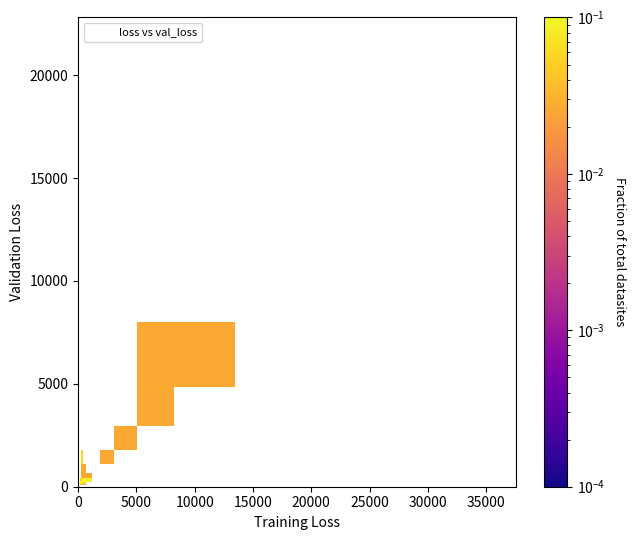

What Y value in the scatter plot is closest to 10908?

7213.2